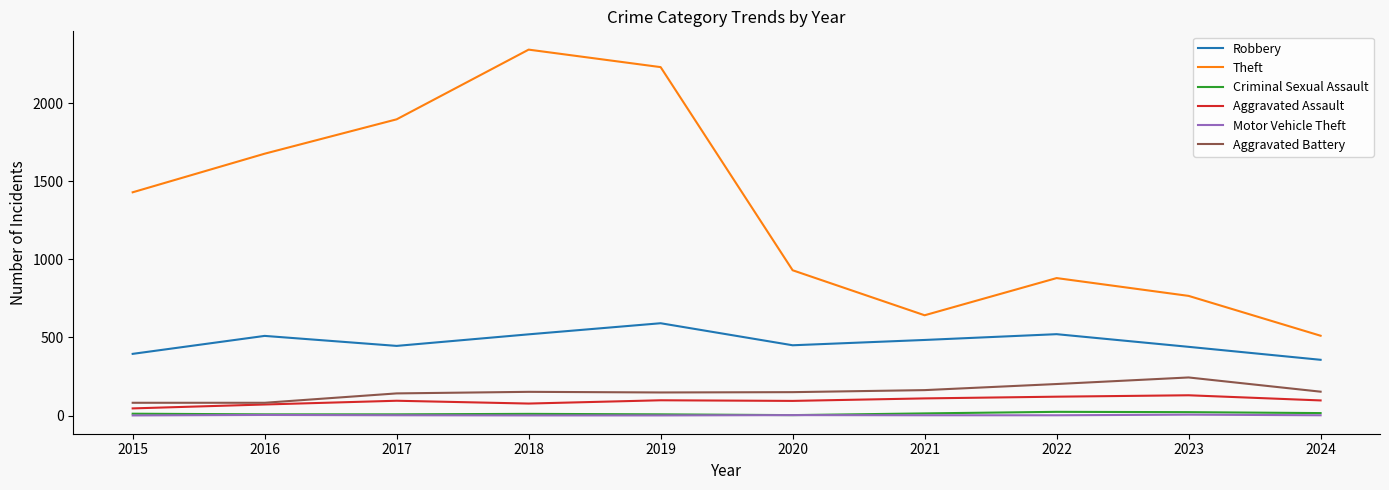

True or false: Motor Vehicle Theft and Robbery cross at least once.

False